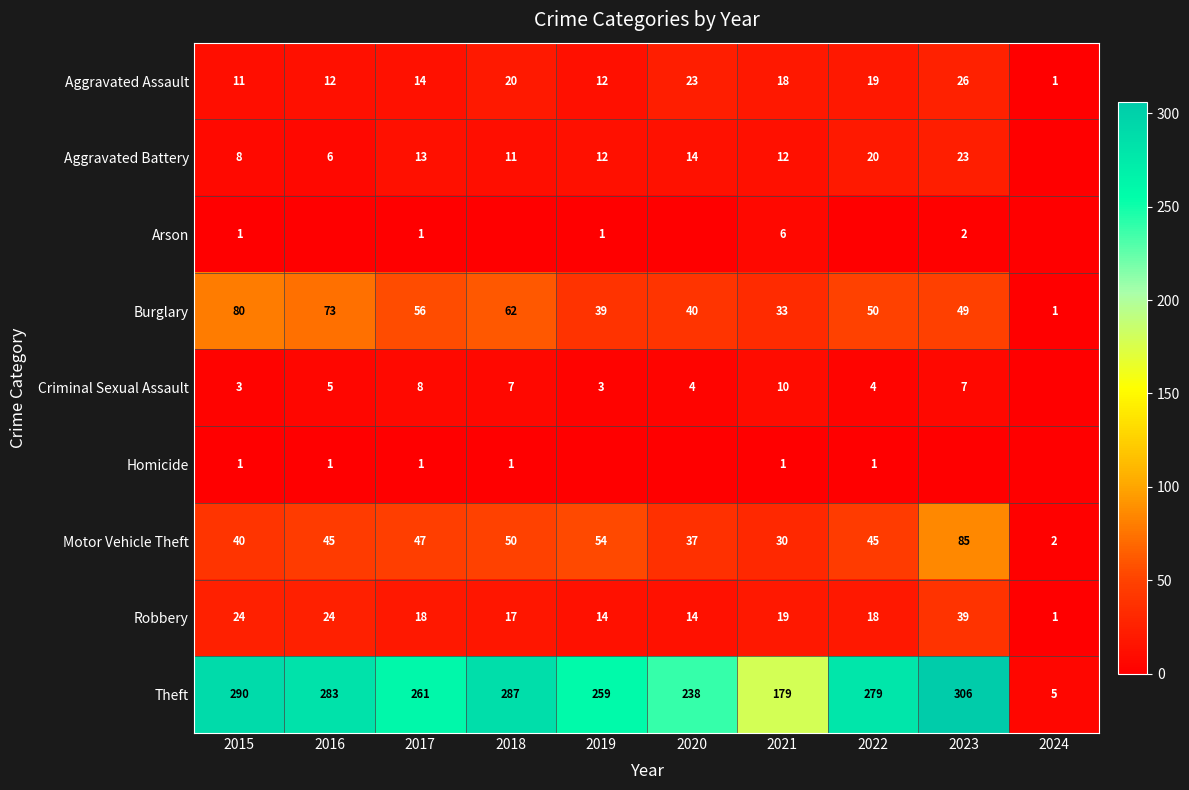

What value does the Motor Vehicle Theft series have at 2023?

85